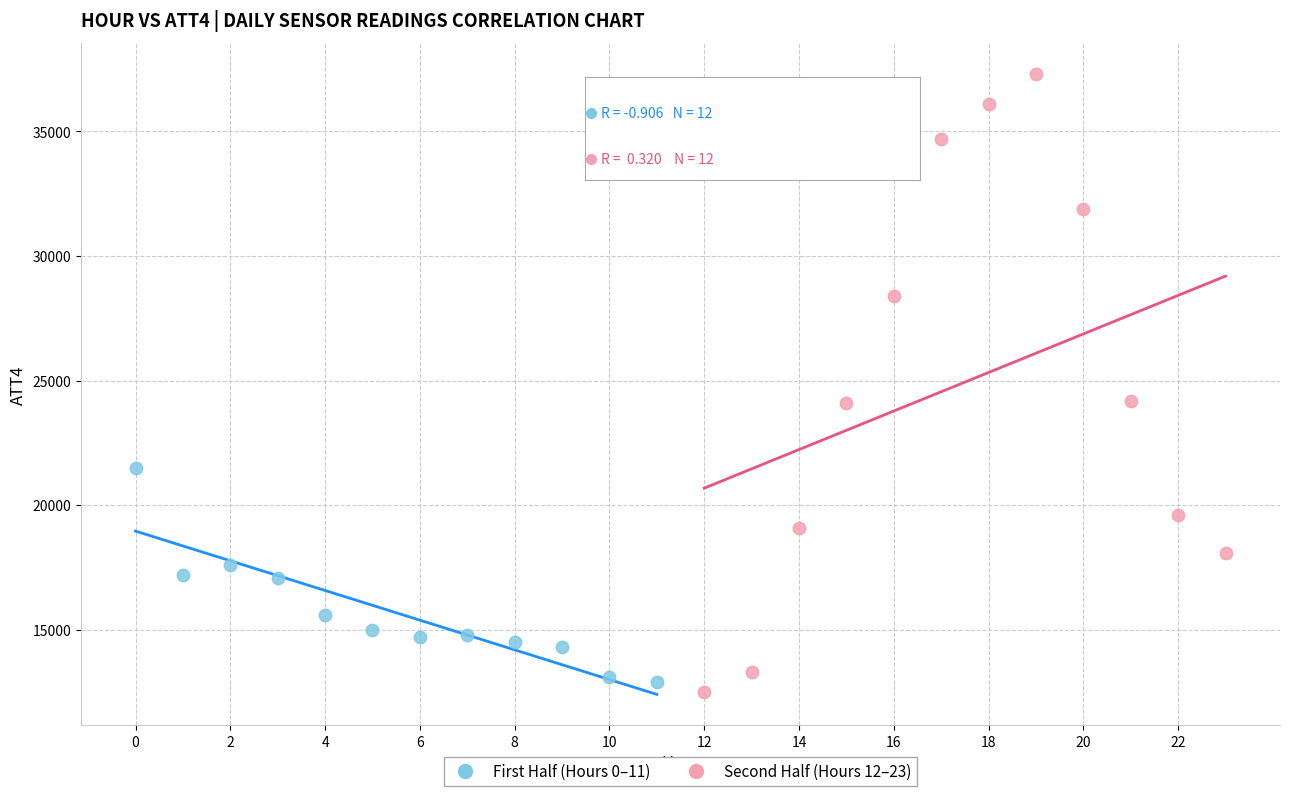

Which series has the largest Y range (max minus min)?

Second Half (Hours 12–23)